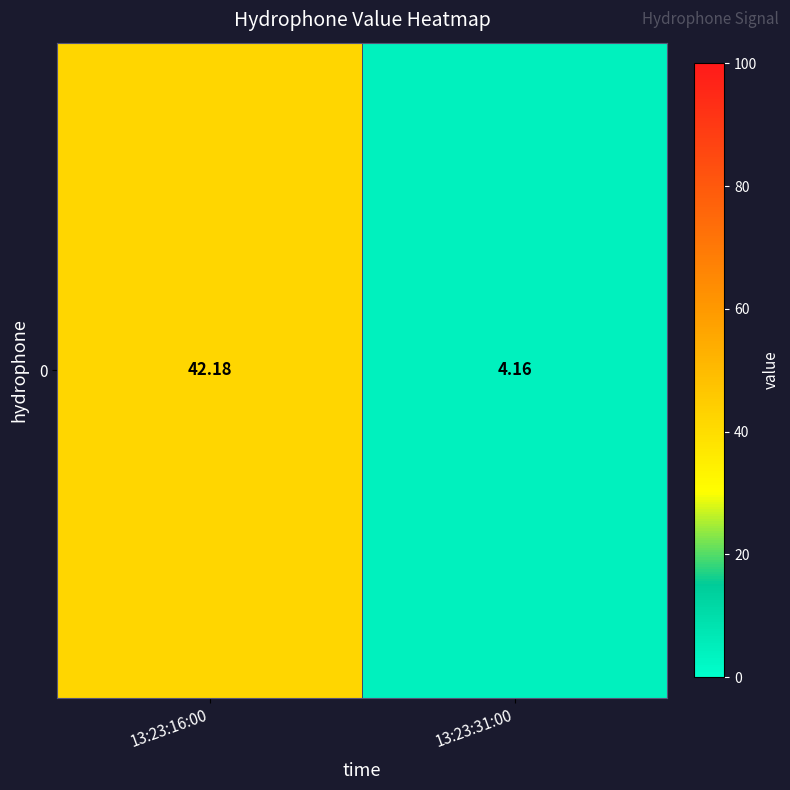

Approximately how many times larger is the value at 13:23:31:00 compared to 13:23:16:00?

0.1